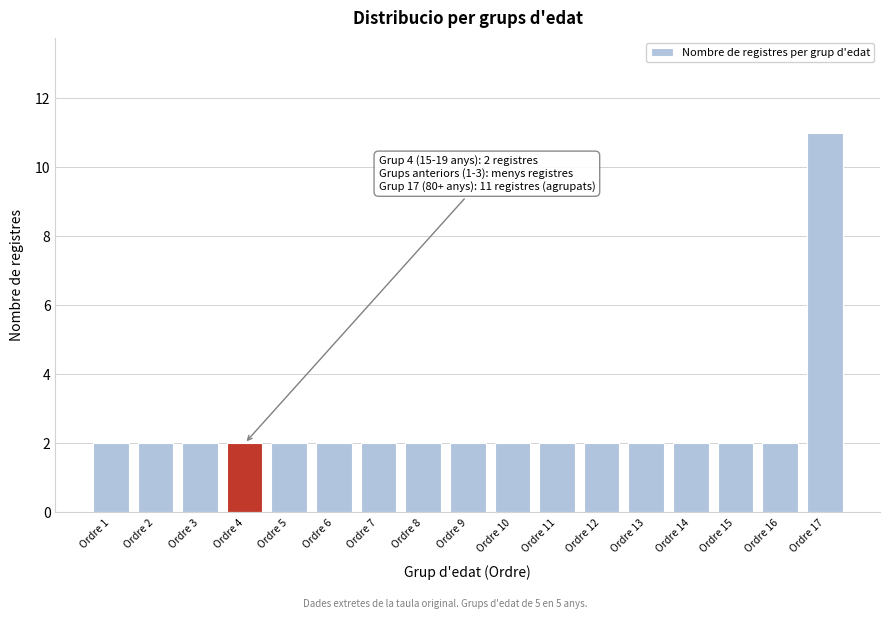

Reading left to right, list all the values displayed in this chart.

Ordre 1=2	Ordre 2=2	Ordre 3=2	Ordre 4=2	Ordre 5=2	Ordre 6=2	Ordre 7=2	Ordre 8=2	Ordre 9=2	Ordre 10=2	Ordre 11=2	Ordre 12=2	Ordre 13=2	Ordre 14=2	Ordre 15=2	Ordre 16=2	Ordre 17=11